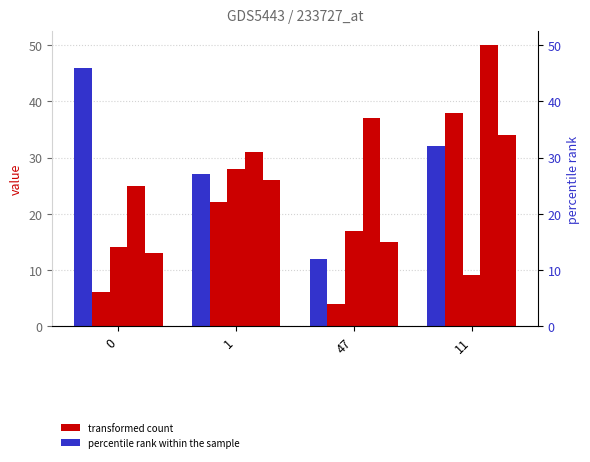

Reading left to right, what are all the values shown in this chart?

col_1: 46	27	12	32
col_3: 6	22	4	38
col_4: 14	28	17	9
col_5: 25	31	37	50
col_6: 13	26	15	34